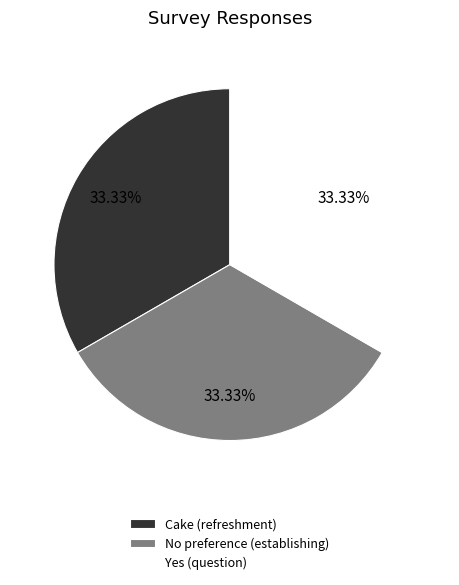

Count the number of slices in the pie.

3